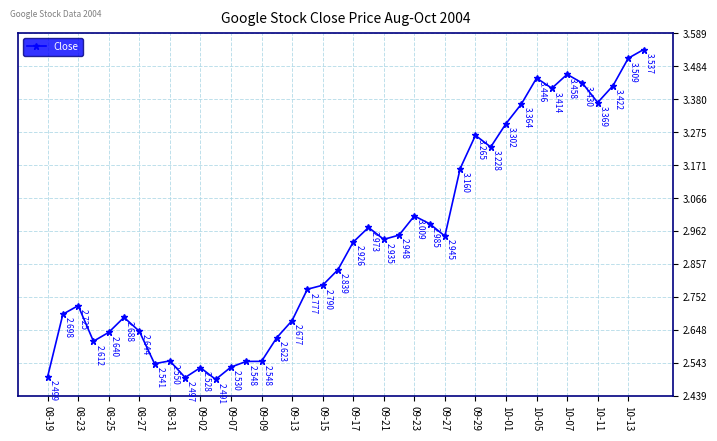

How many data points does each series have?

40